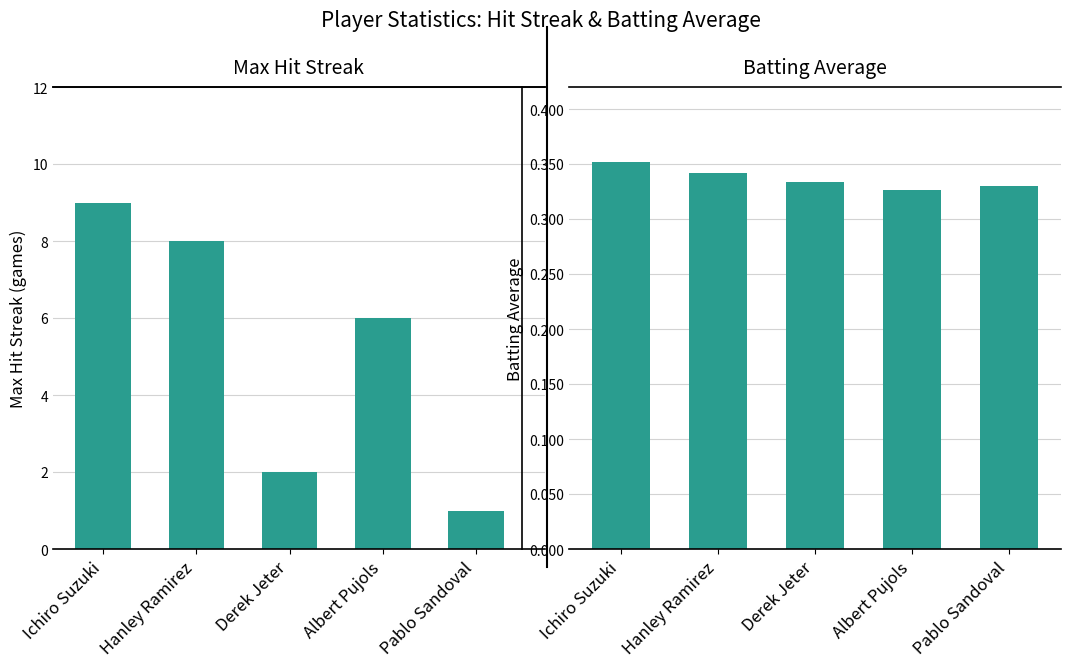

Which series has the widest spread of values?

Max Streak